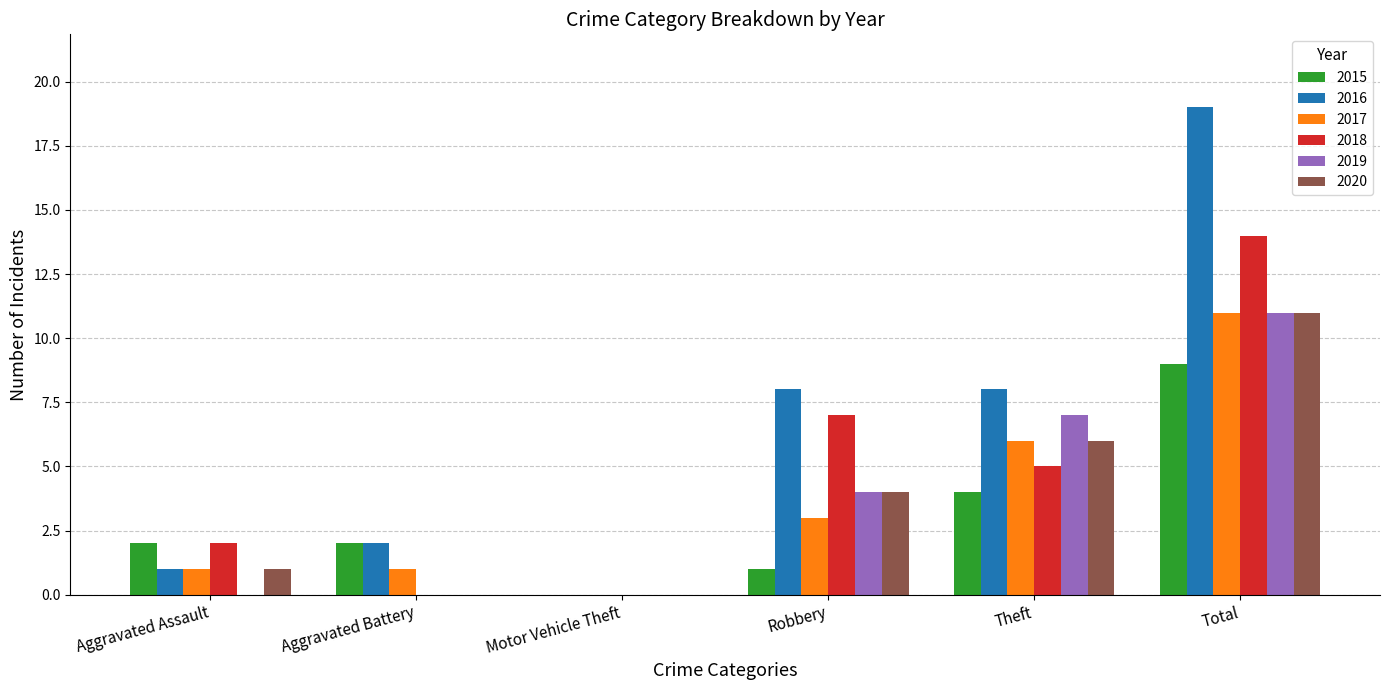

Reading right to left, what are all the values shown in this chart?

2015: Total=9	Theft=4	Robbery=1	Motor Vehicle Theft=0	Aggravated Battery=2	Aggravated Assault=2
2016: Total=19	Theft=8	Robbery=8	Motor Vehicle Theft=0	Aggravated Battery=2	Aggravated Assault=1
2017: Total=11	Theft=6	Robbery=3	Motor Vehicle Theft=0	Aggravated Battery=1	Aggravated Assault=1
2018: Total=14	Theft=5	Robbery=7	Motor Vehicle Theft=0	Aggravated Battery=0	Aggravated Assault=2
2019: Total=11	Theft=7	Robbery=4	Motor Vehicle Theft=0	Aggravated Battery=0	Aggravated Assault=0
2020: Total=11	Theft=6	Robbery=4	Motor Vehicle Theft=0	Aggravated Battery=0	Aggravated Assault=1